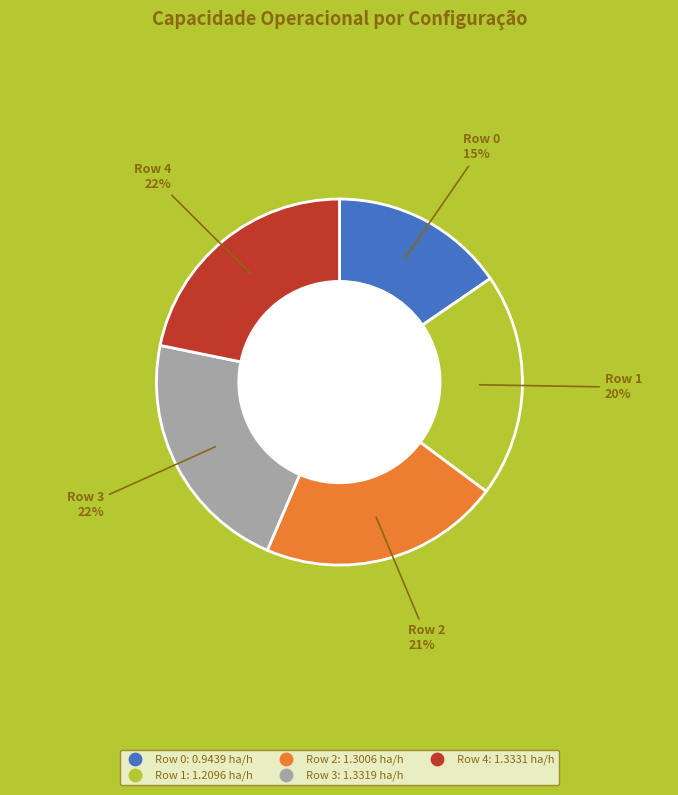

To the nearest percent, what percentage of the pie is Row 4?

22%